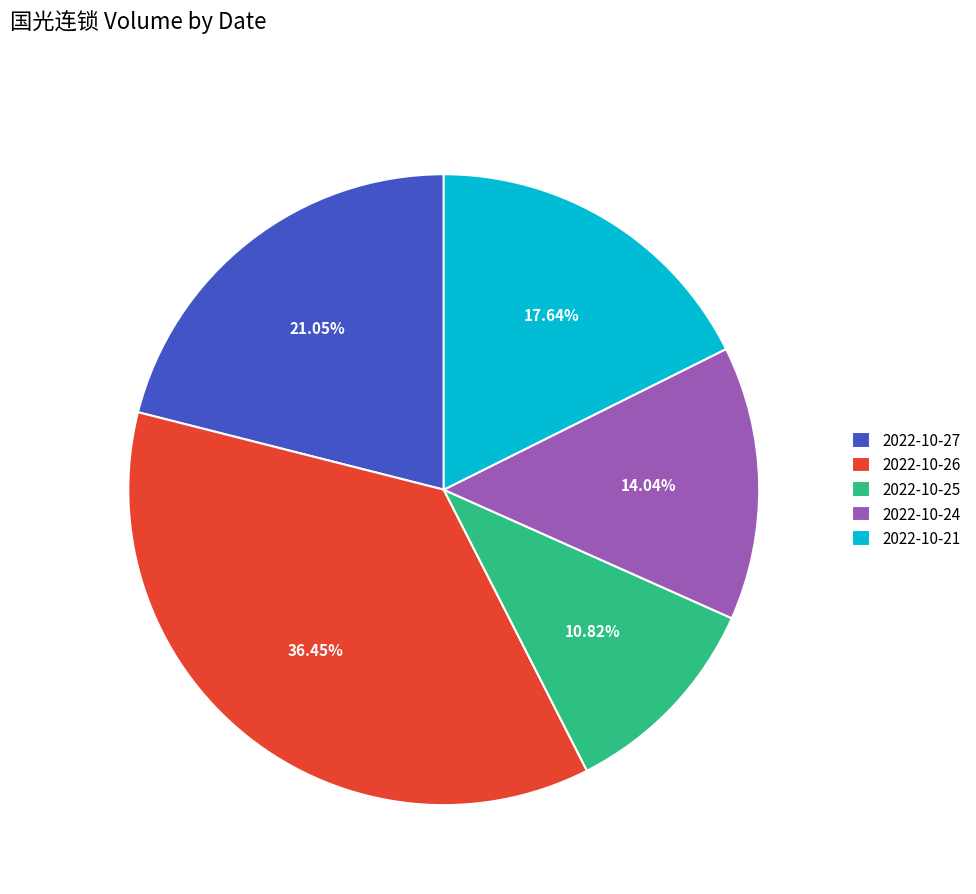

Is it true that 2022-10-26 is 36% of the pie?

True